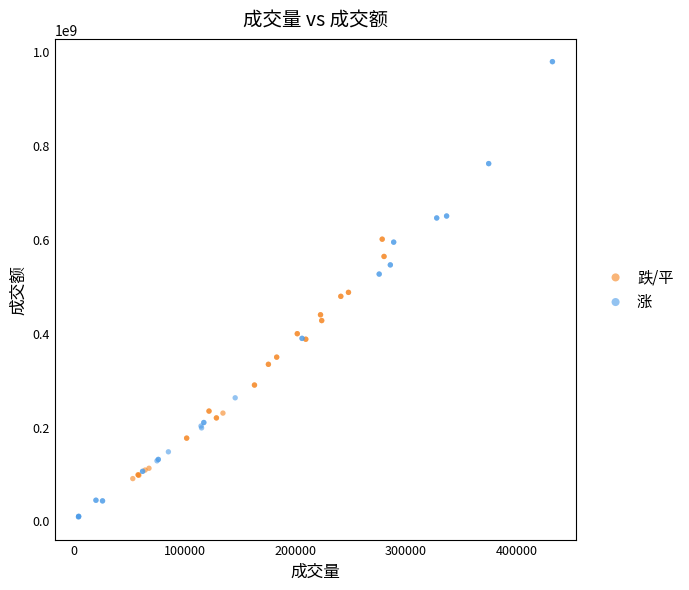

What are all the series names shown in the legend?

跌/平, 涨